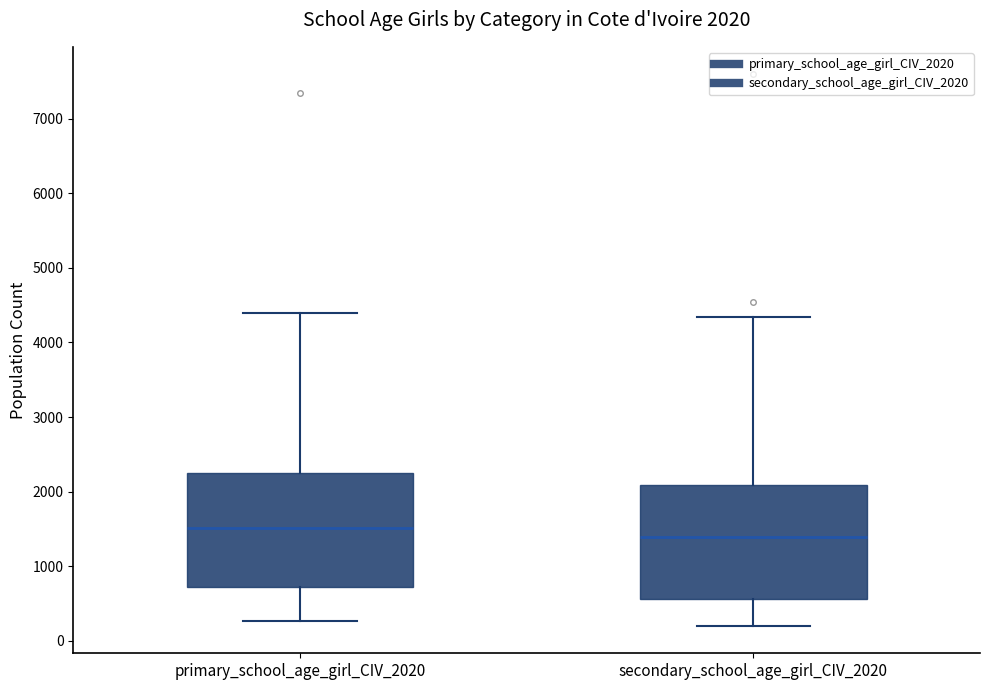

Which box's median line is the lowest?

secondary_school_age_girl_CIV_2020